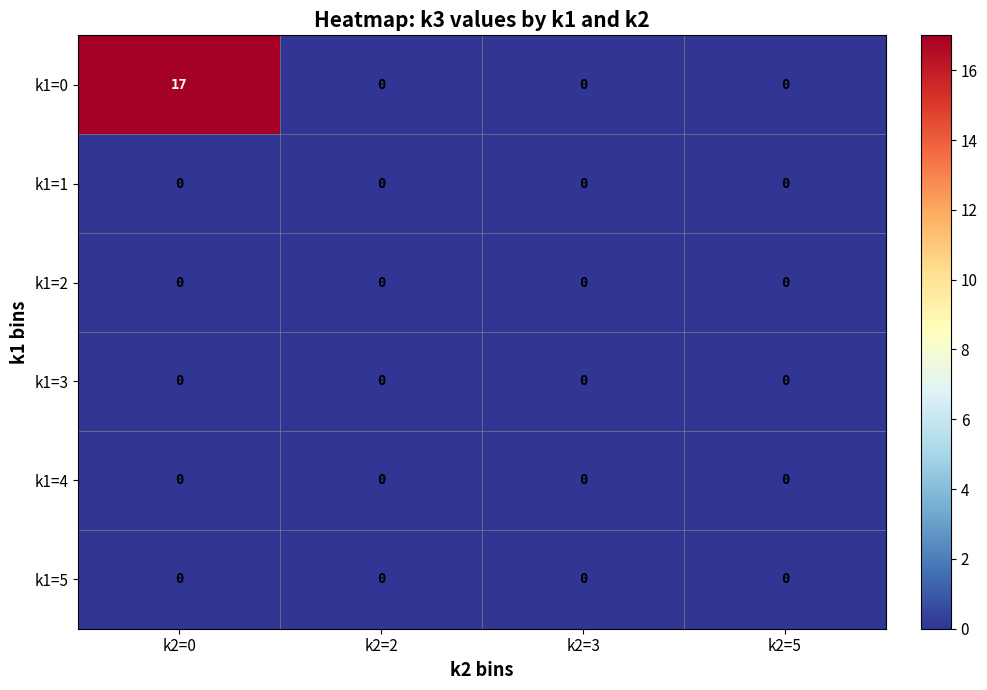

Which series has the widest spread of values?

k1=0